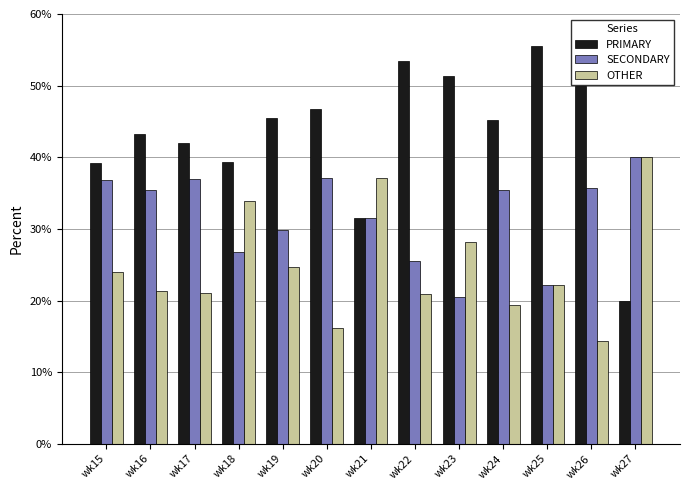

Where is SECONDARY nearest to the value 30?

wk19